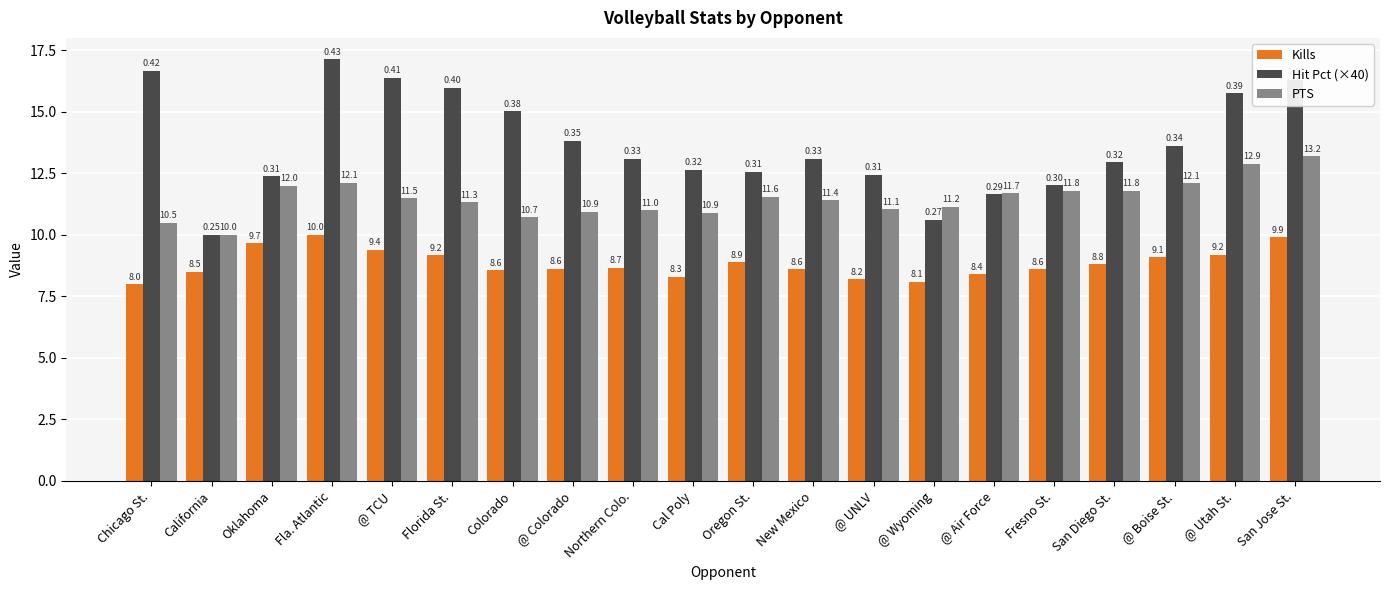

The Hit Pct (×40) series shows 12.9 at San Diego St.. True or false?

True